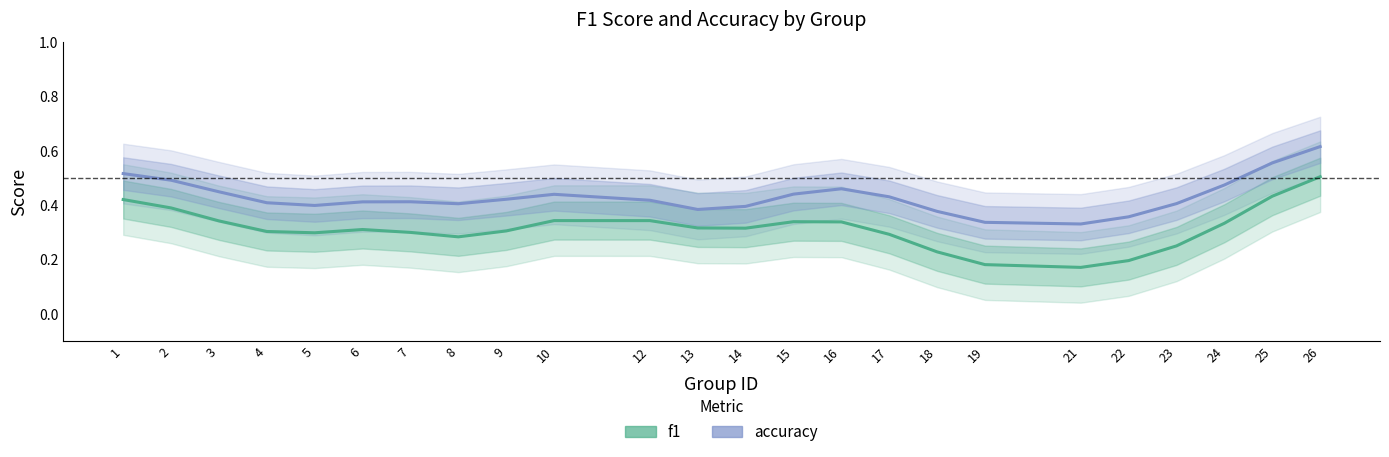

At which category is the sum across all series the highest?

26